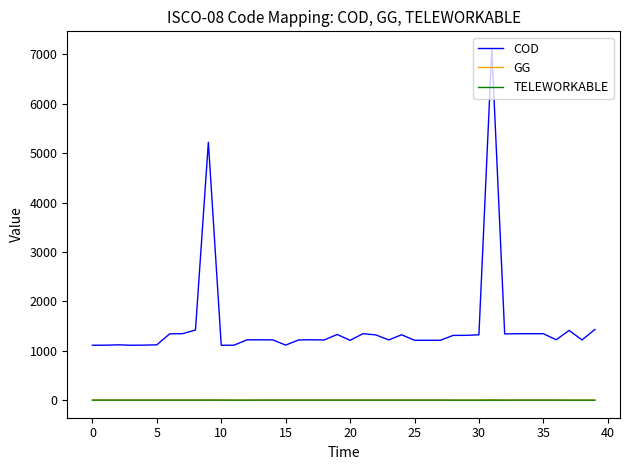

Which series has the widest spread of values?

COD